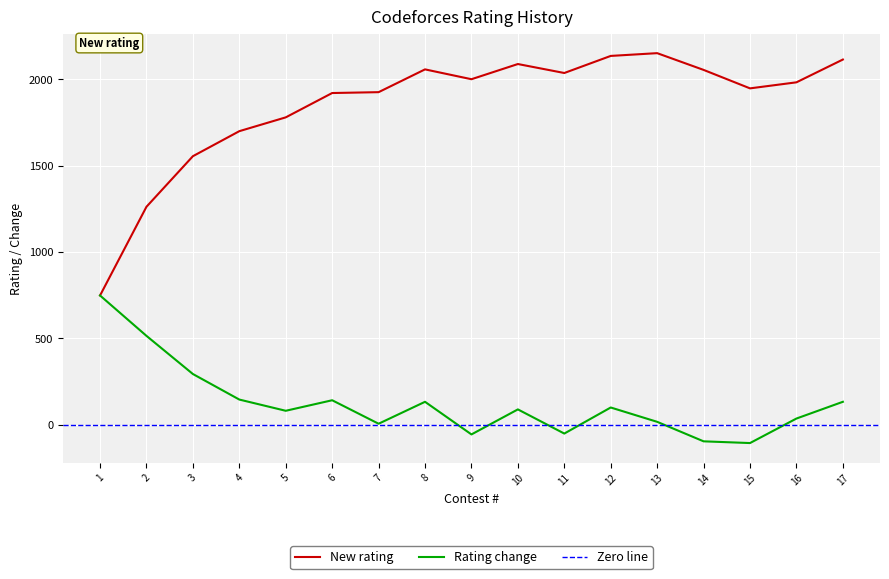

How many interior local peaks does the New rating series have?

3